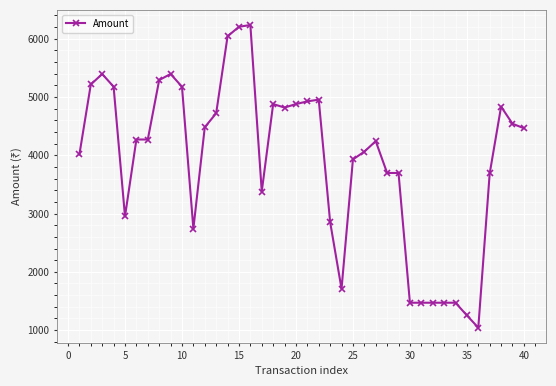

How many values are below 4270?

19